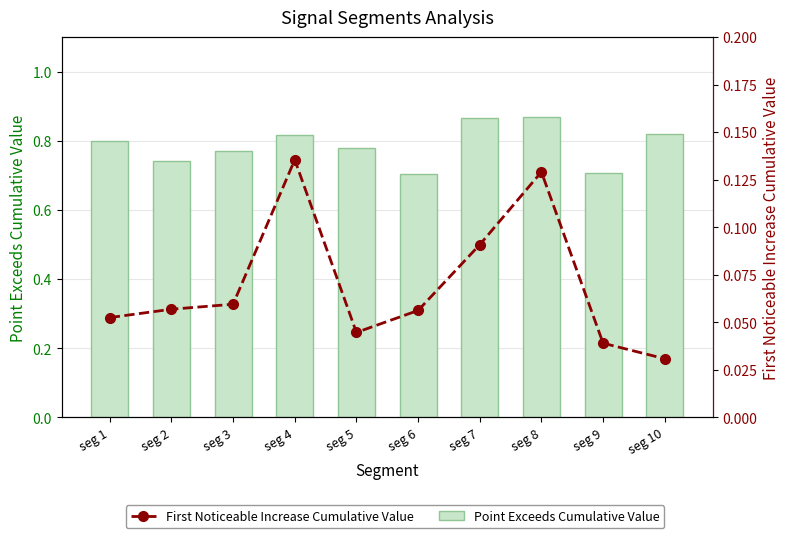

Rank the series at seg 1 from lowest to highest value.

First Noticeable Increase Cumulative Value, Point Exceeds Cumulative Value